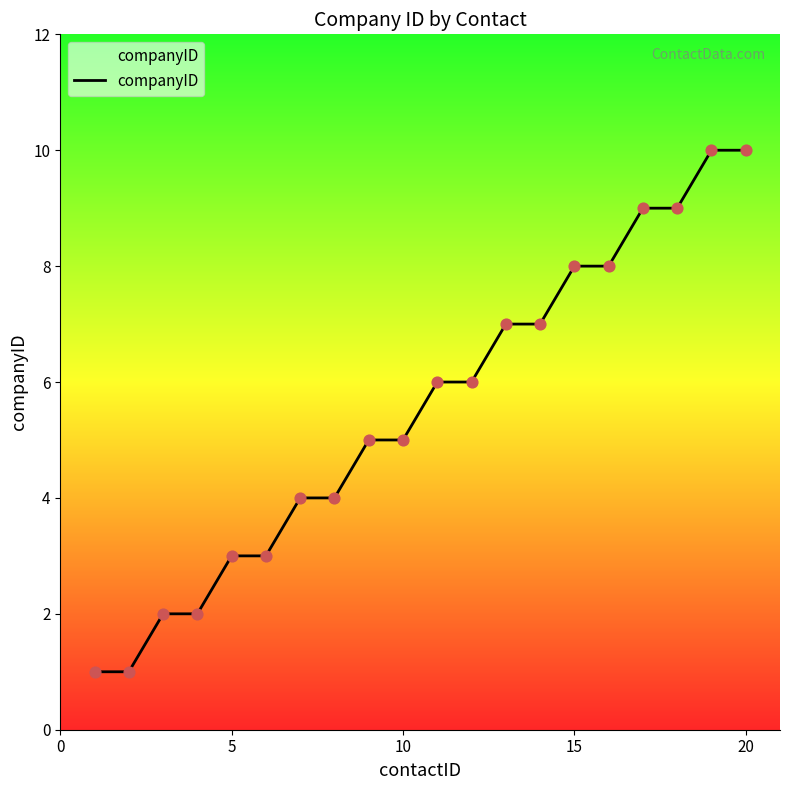

What is the greatest value displayed?

10